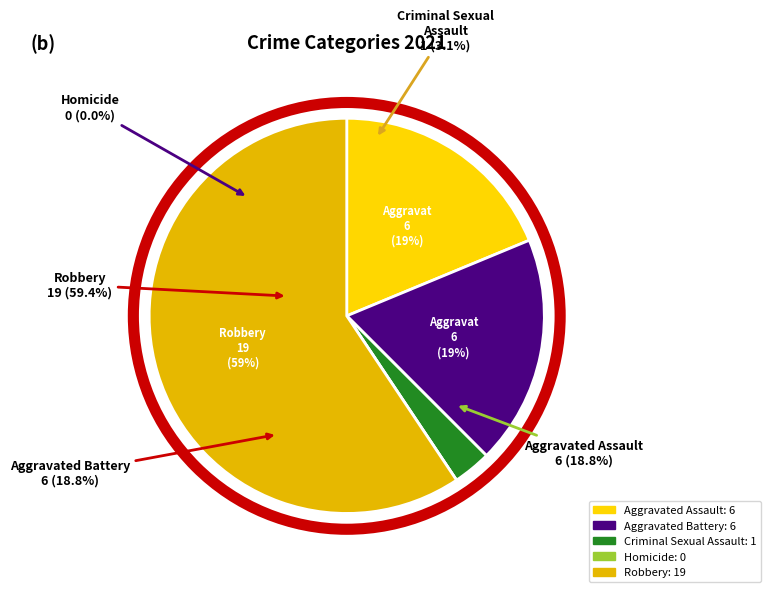

Is there any slice that represents more than half of the pie?

Yes